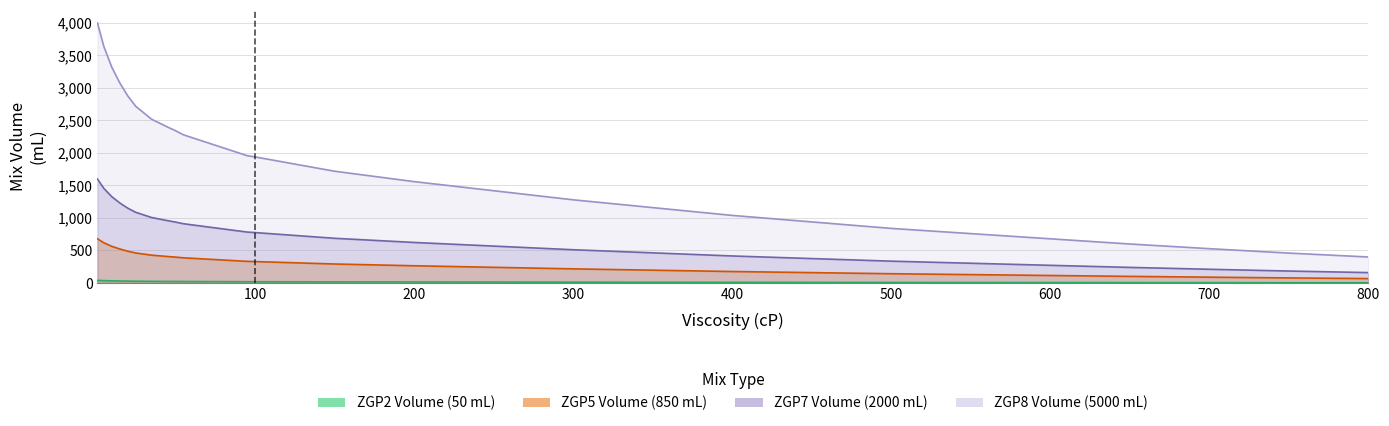

At which category does the chart reach its minimum across all series?

800